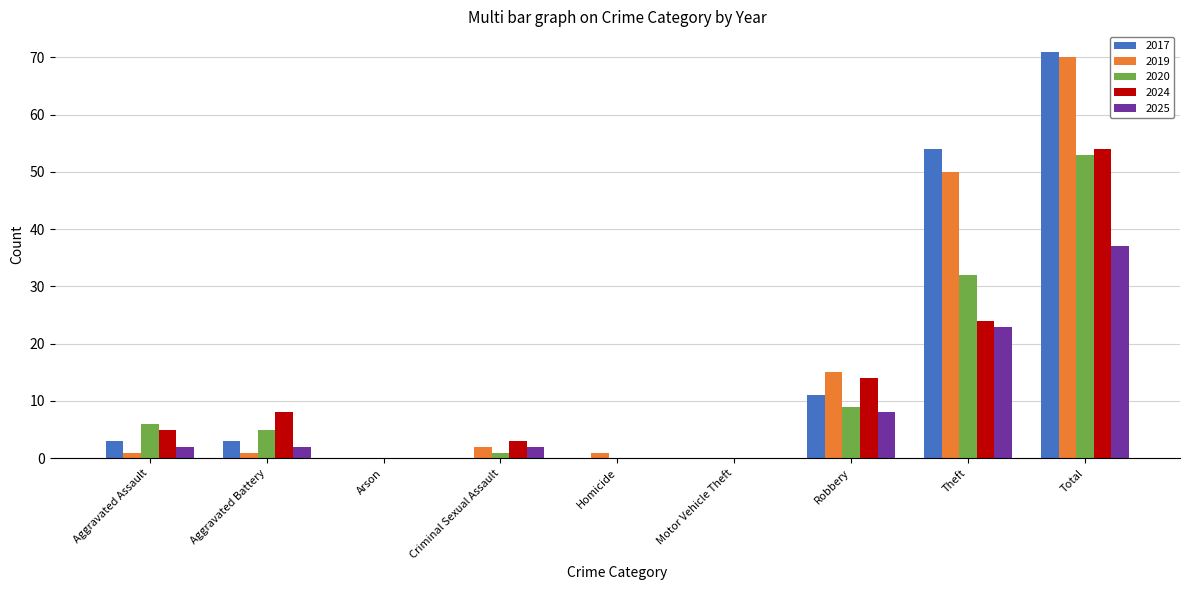

What is the maximum value shown in the chart?

71